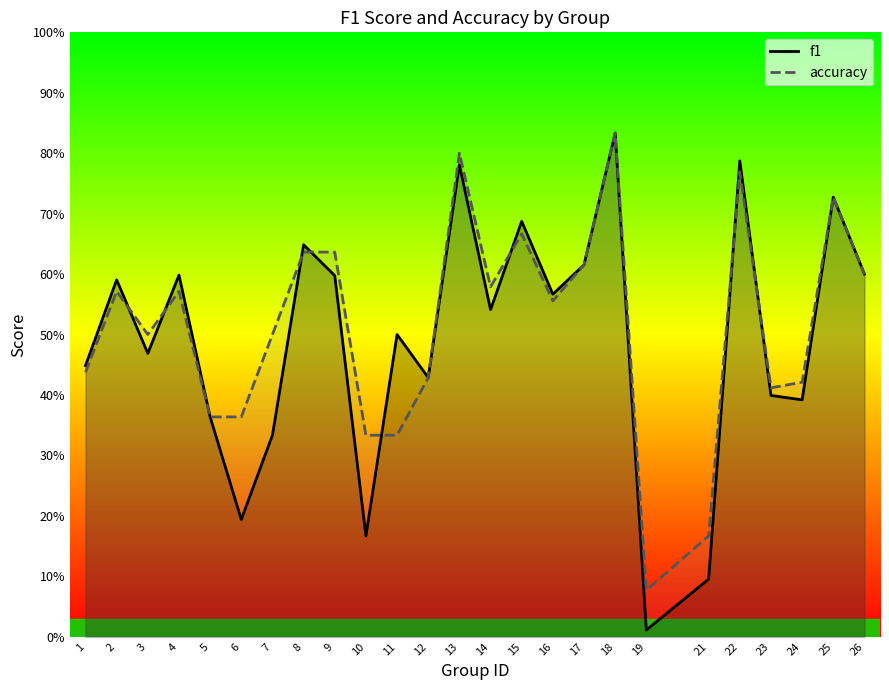

Is it true that accuracy equals 0.8 at 16?

False